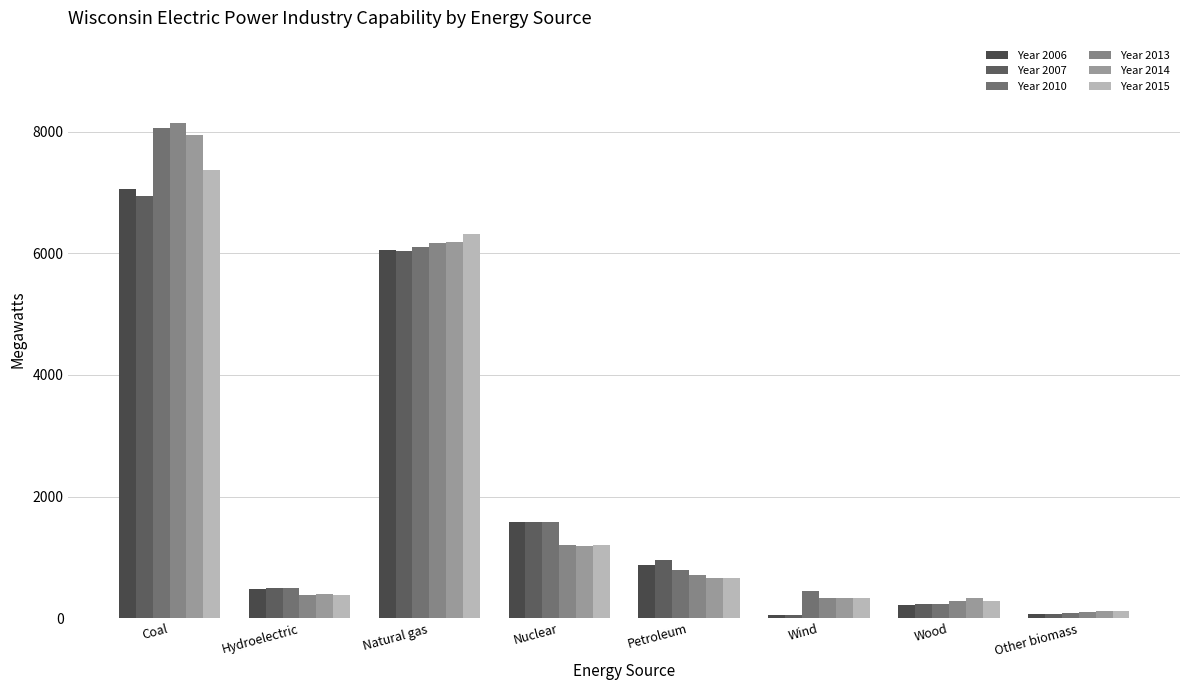

Are the bars horizontal?

No